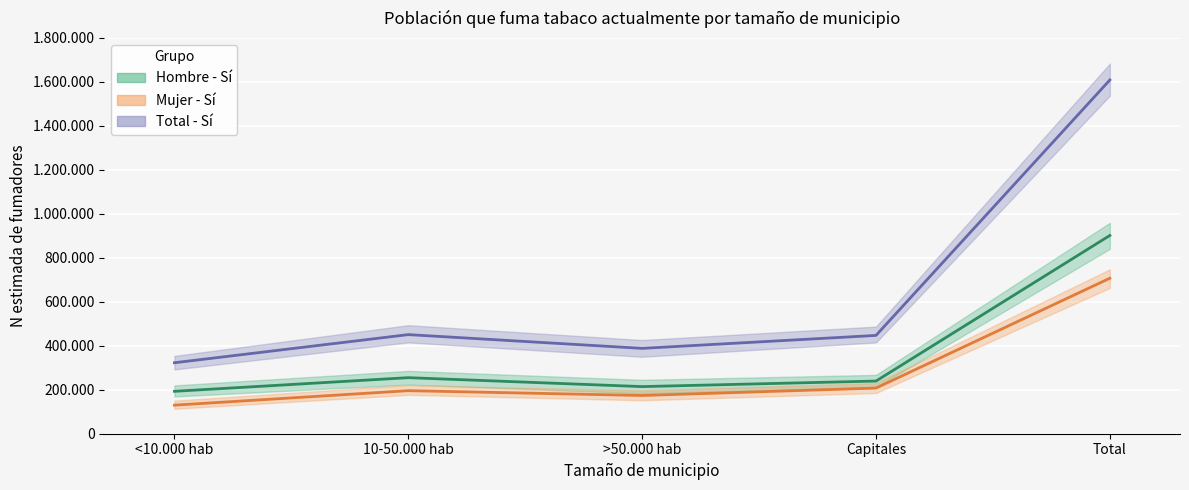

How many lines are shown in the chart?

3